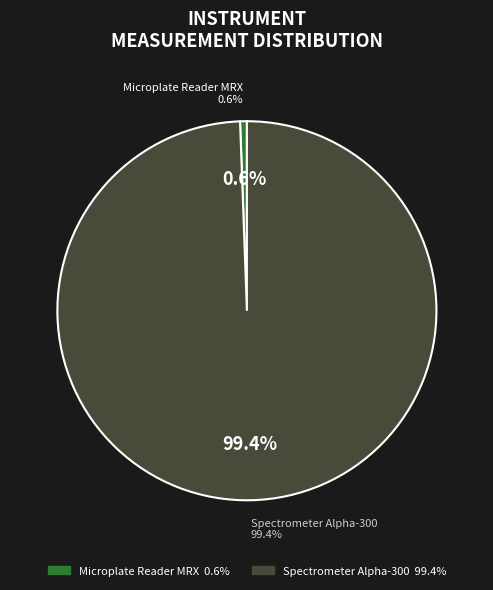

Is it true that Microplate Reader MRX is 1% of the pie?

True